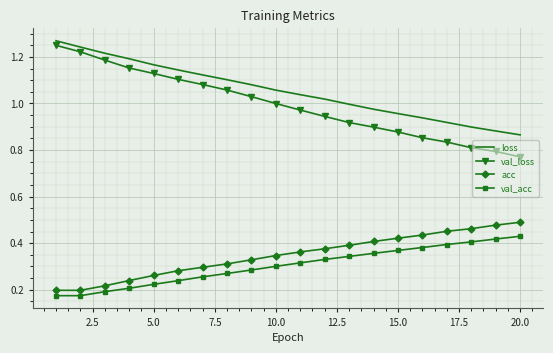

Which series has the widest spread of values?

val_loss